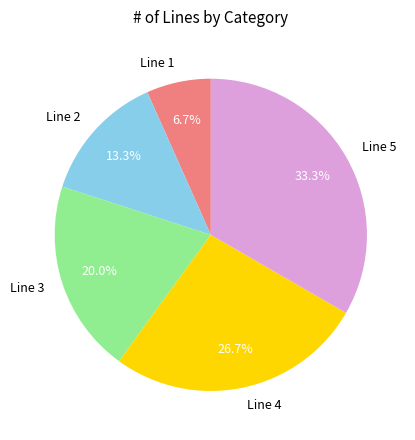

Rank the categories by value from lowest to highest.

Line 1, Line 2, Line 3, Line 4, Line 5